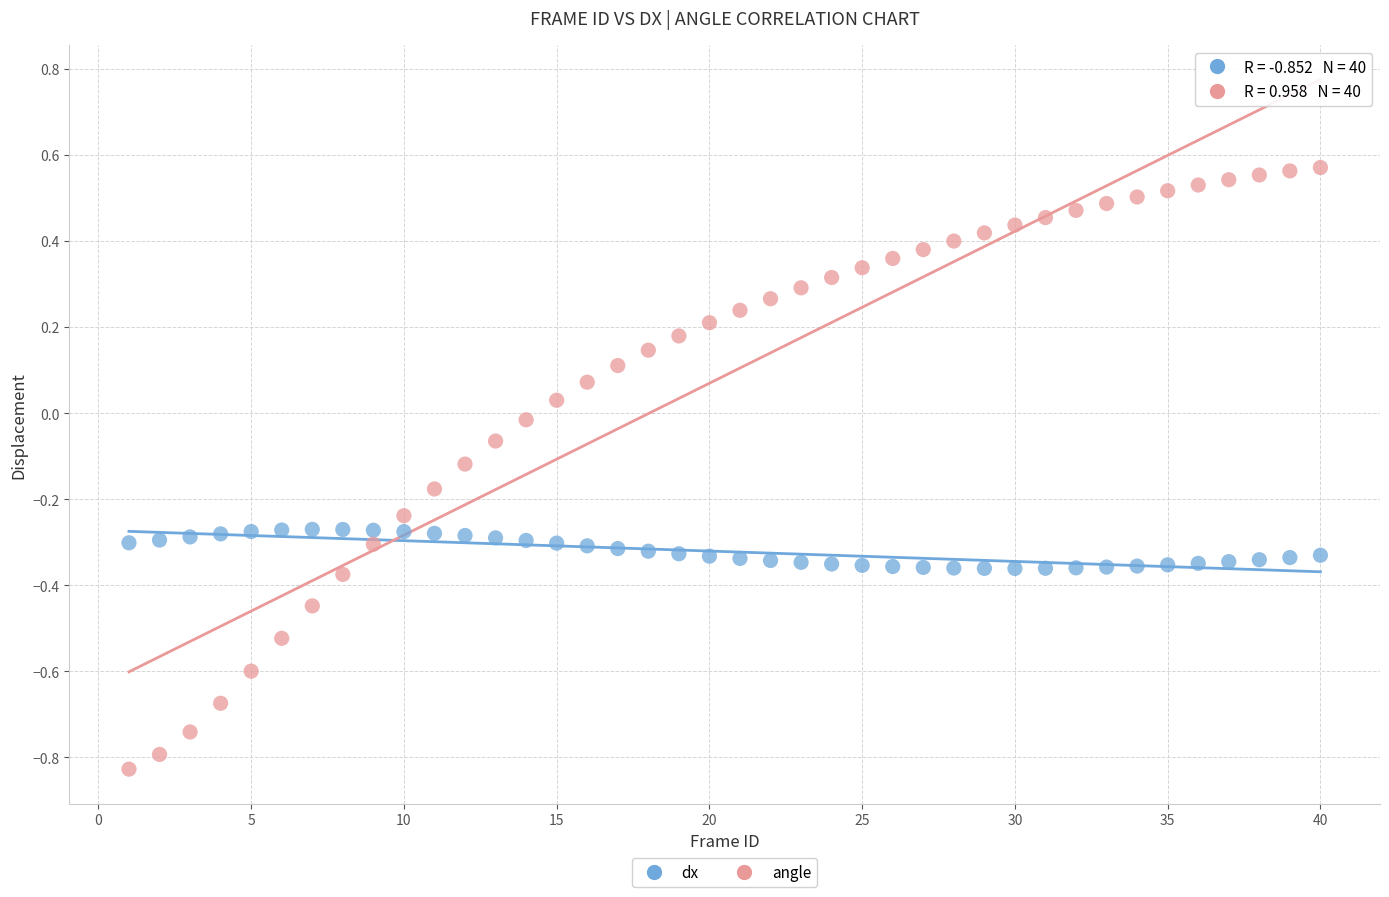

Across all data points, what is the range of X values (max minus min)?

39.0